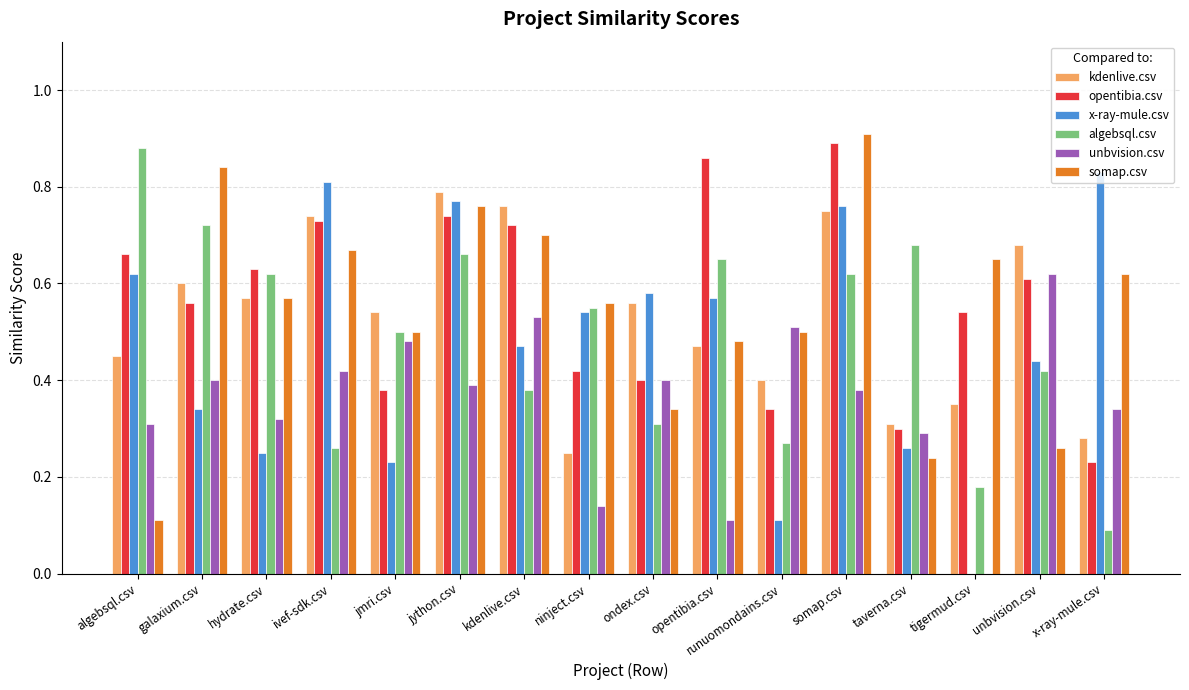

True or false: x-ray-mule.csv has a value of 0.1 at taverna.csv.

False